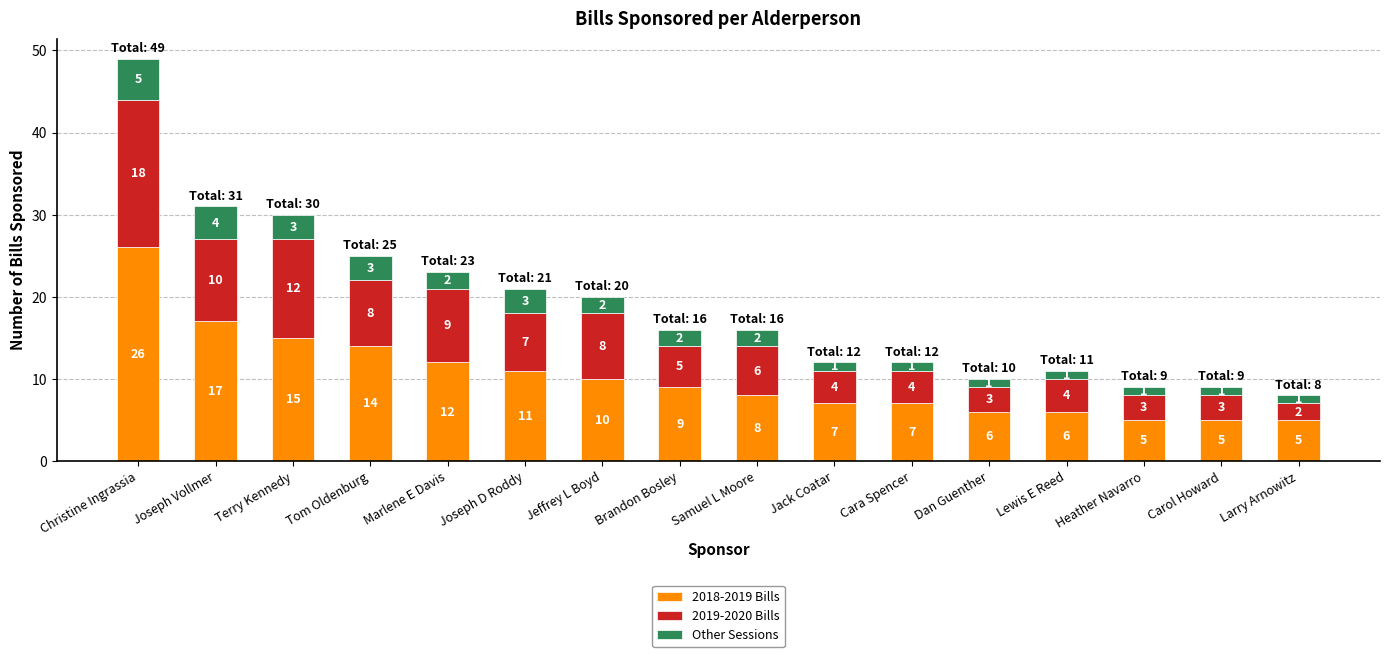

What is the sum of all 2018-2019 Bills values?

163